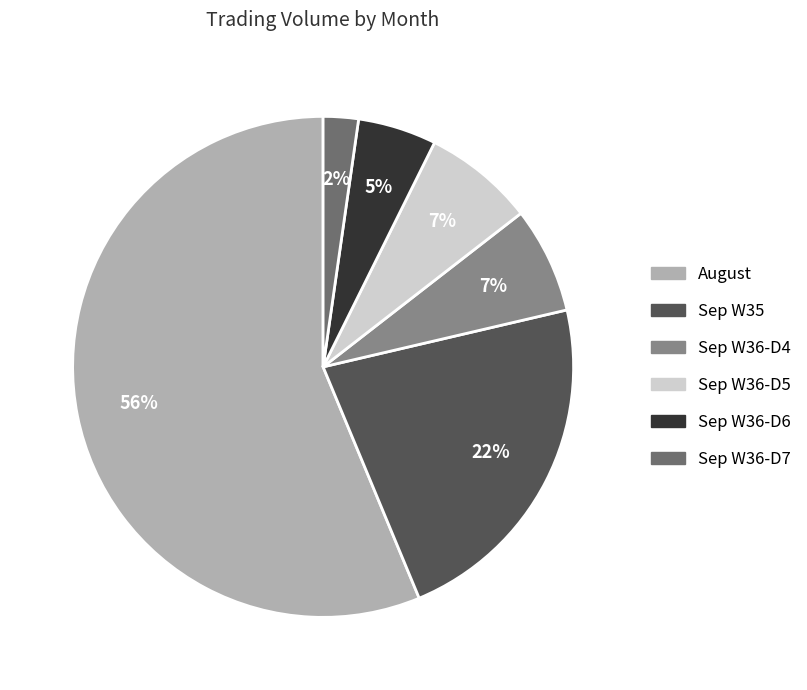

Which has a higher value, Sep W36-D4 or Sep W36-D6?

Sep W36-D4